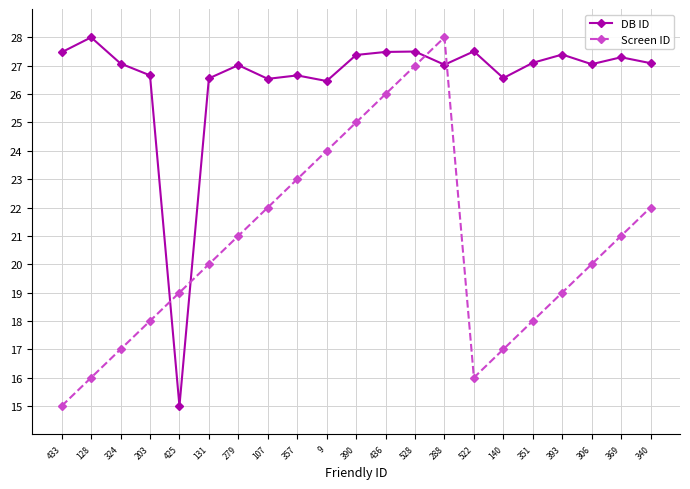

Is this an area chart (filled region under the line)?

No